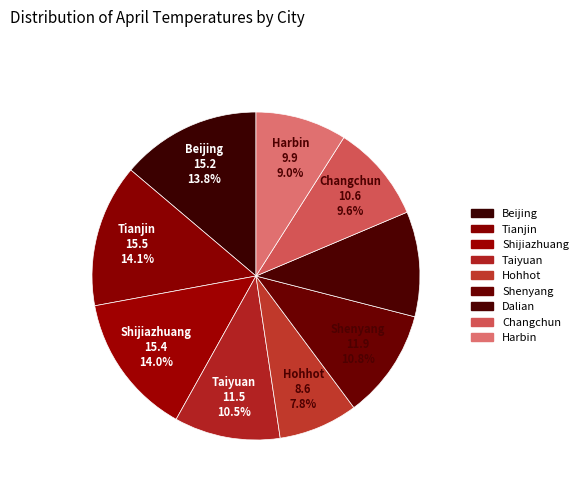

What is the largest slice in the pie chart?

Tianjin